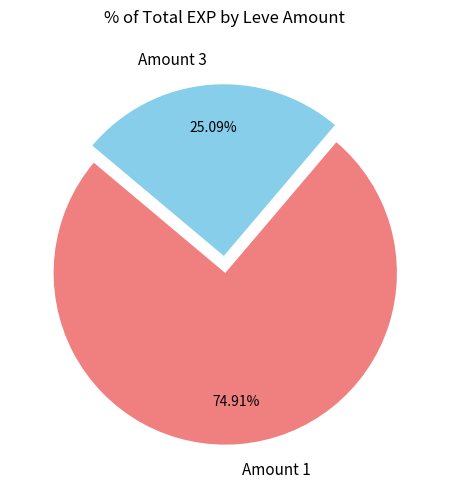

Does any single category account for the majority?

Yes